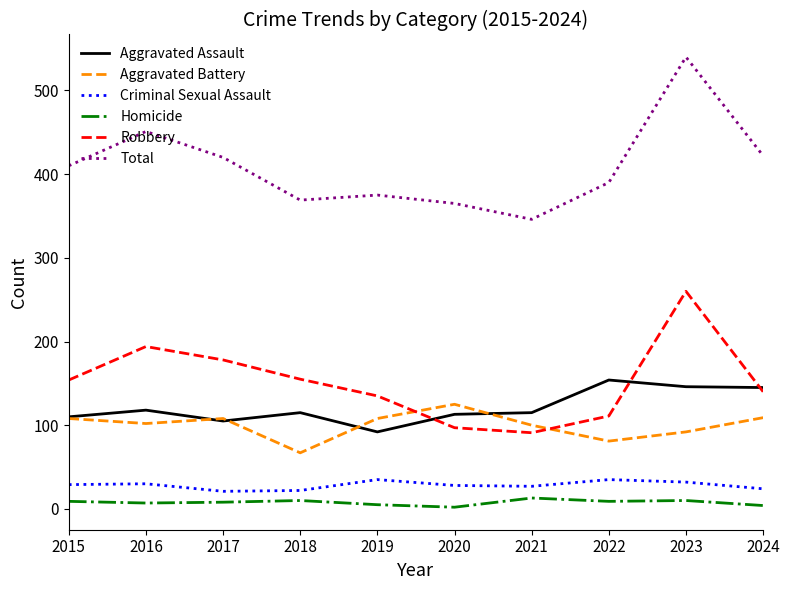

Which label corresponds to the largest value in the chart?

2023